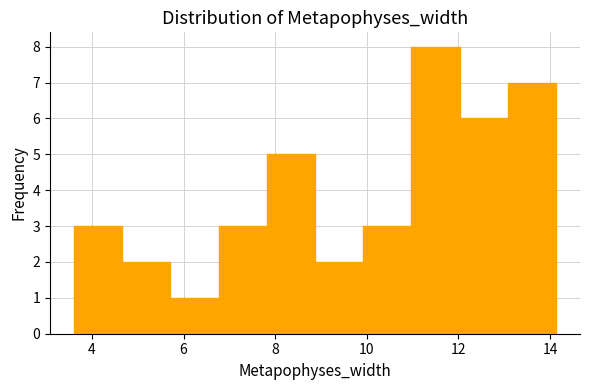

Which range on the x-axis has the tallest bar?

11.0 to 12.0